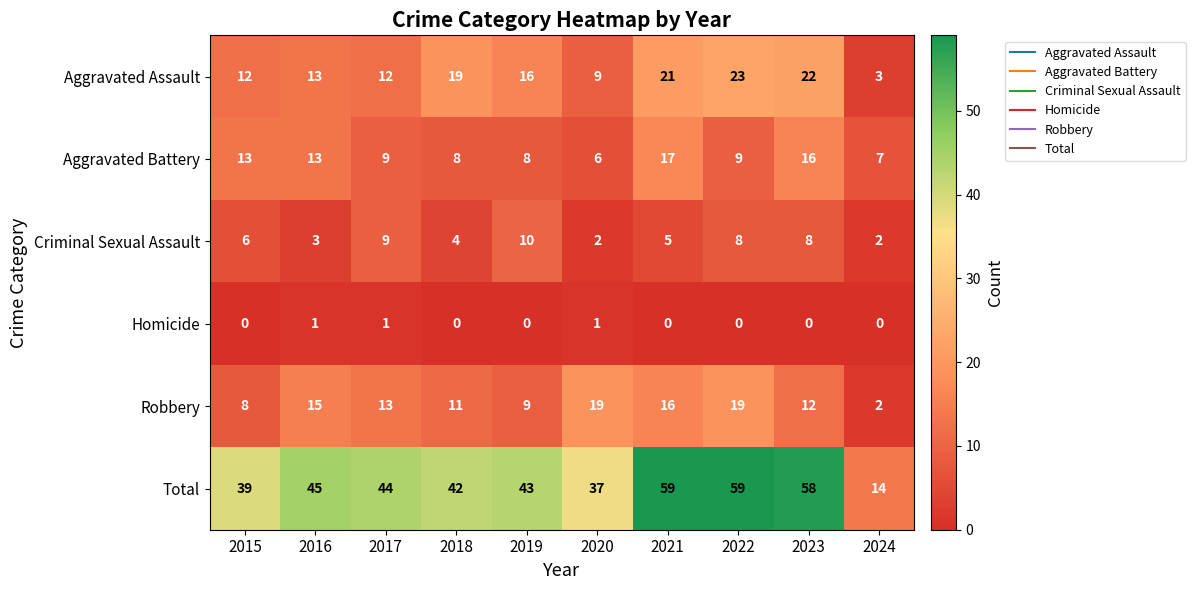

What is the total value across all series at 2019?

86